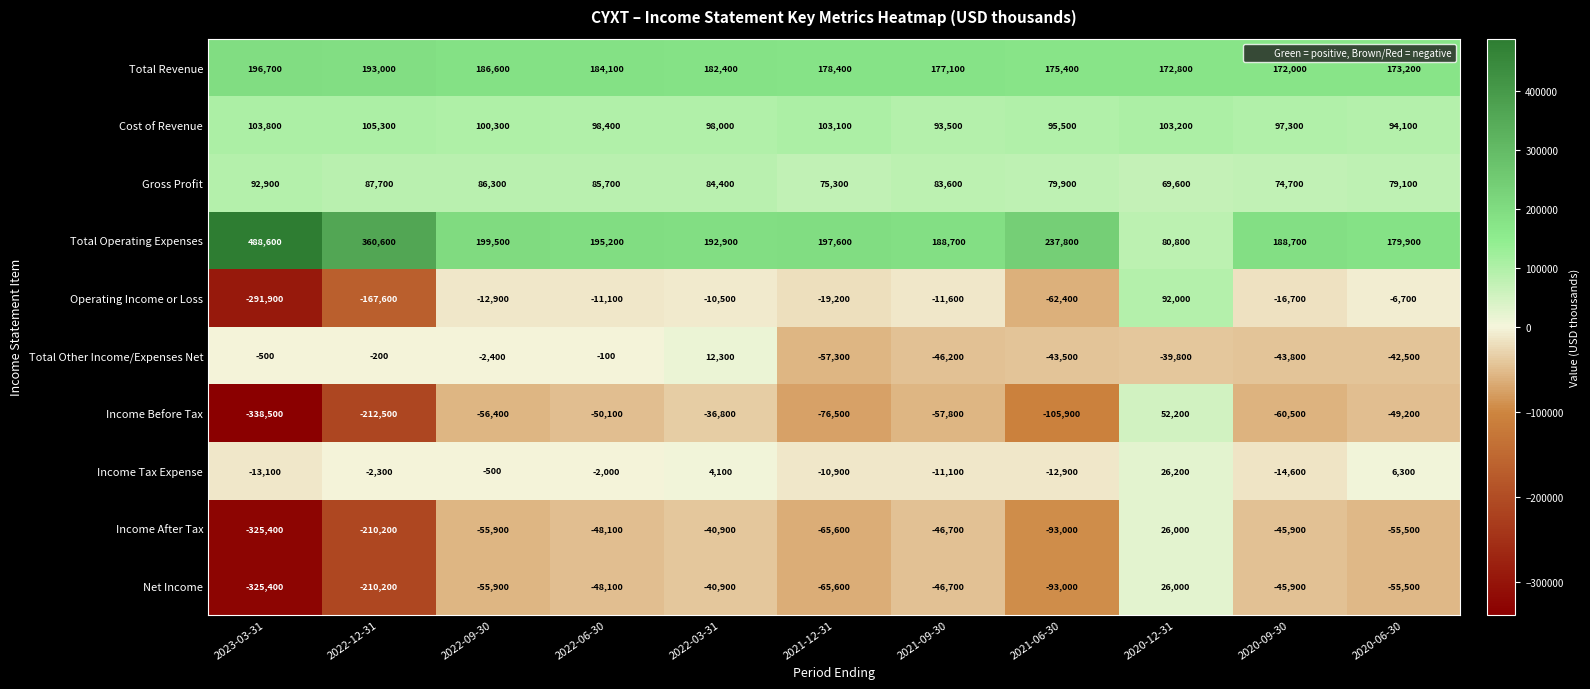

What is the sum of the Total Operating Expenses values at 2021-09-30 and 2022-09-30?

388200